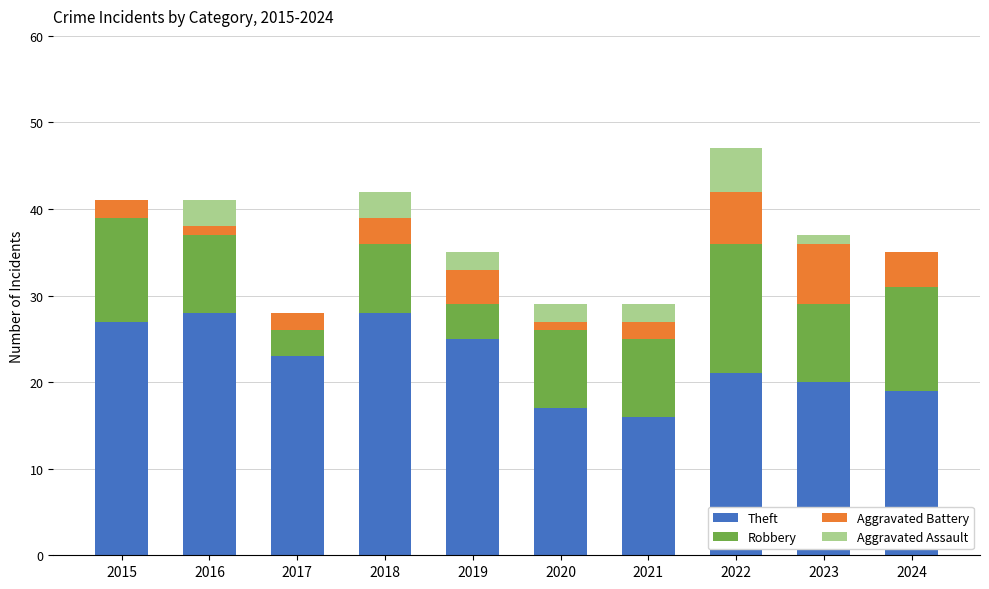

What is the maximum value for Theft?

28